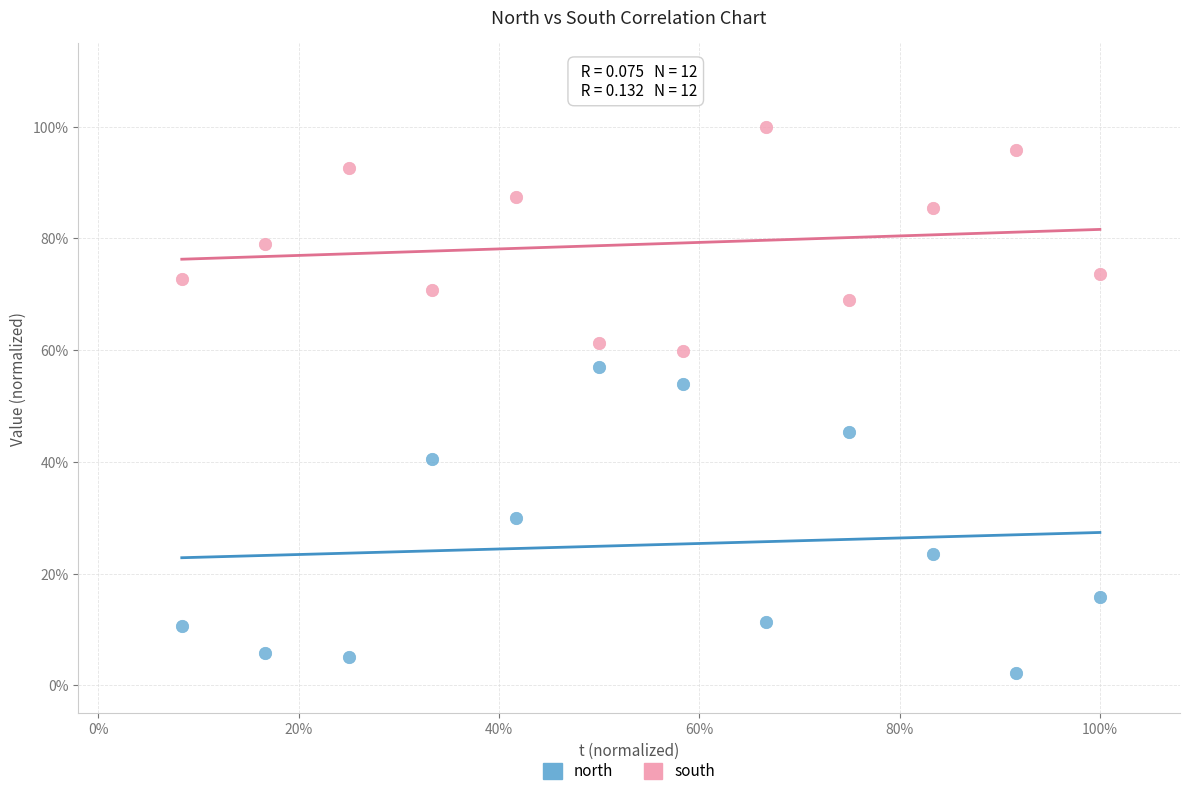

What are all the series names shown in the legend?

north, south